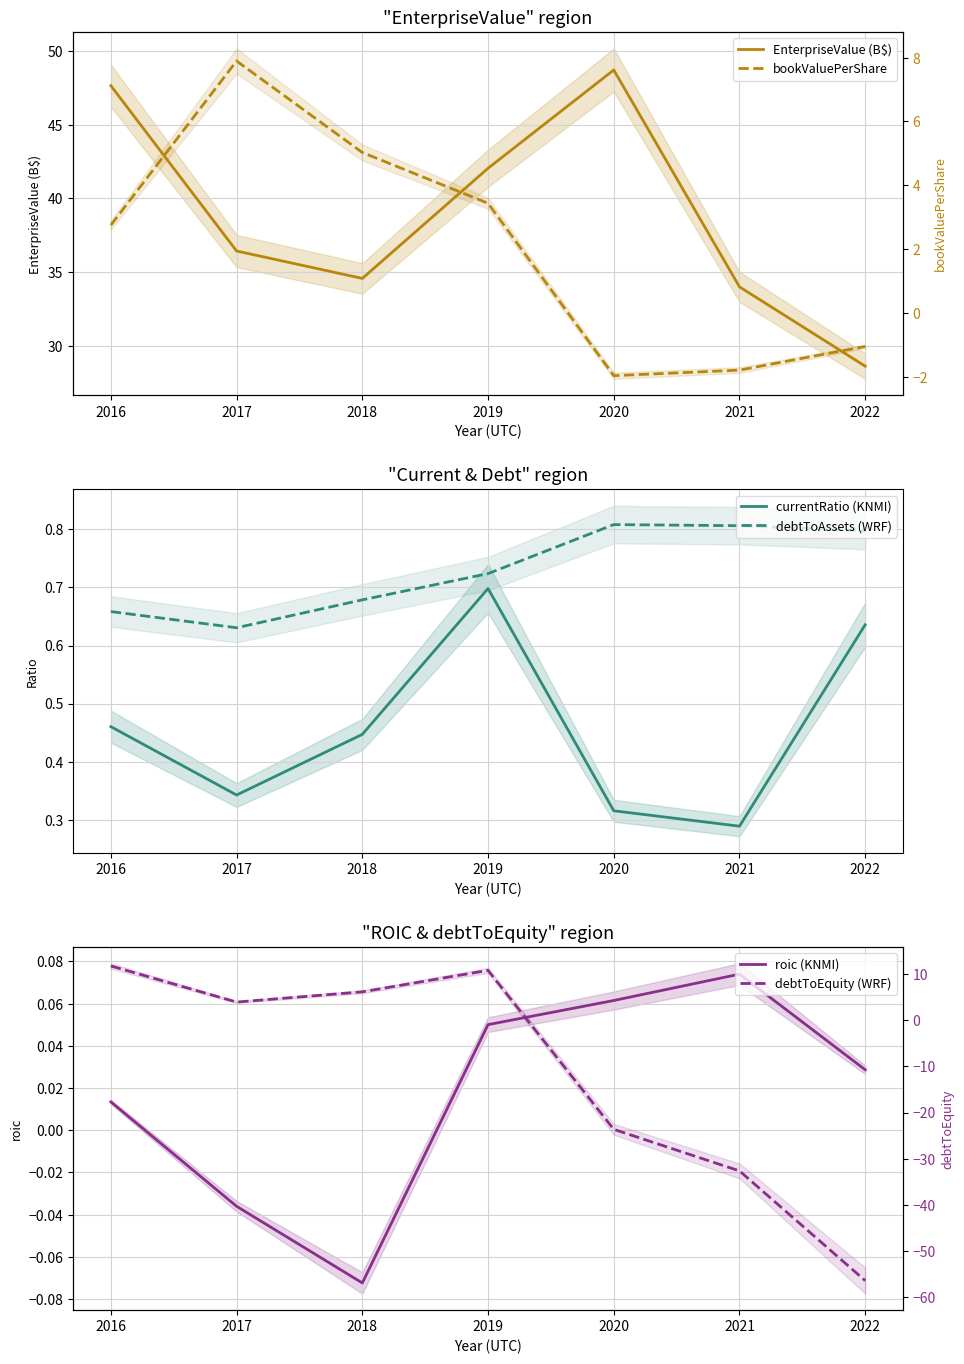

What is the difference between the maximum and second lowest values in the bookValuePerShare series?

9.7